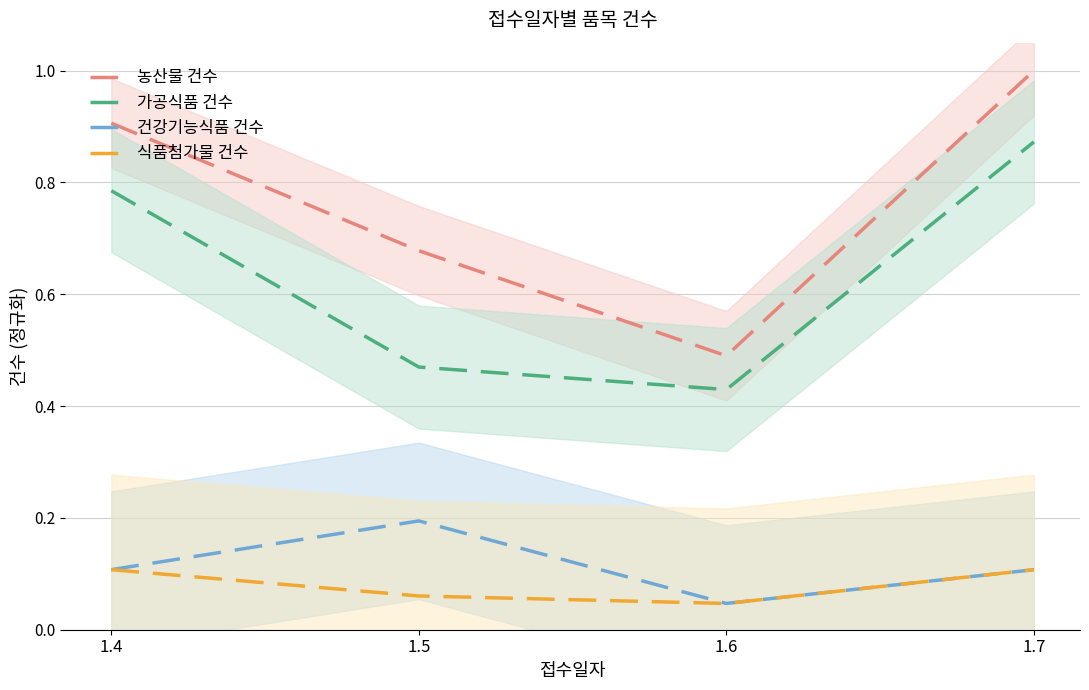

What is the value of the 농산물 건수 point at the 1st from the left?

0.9